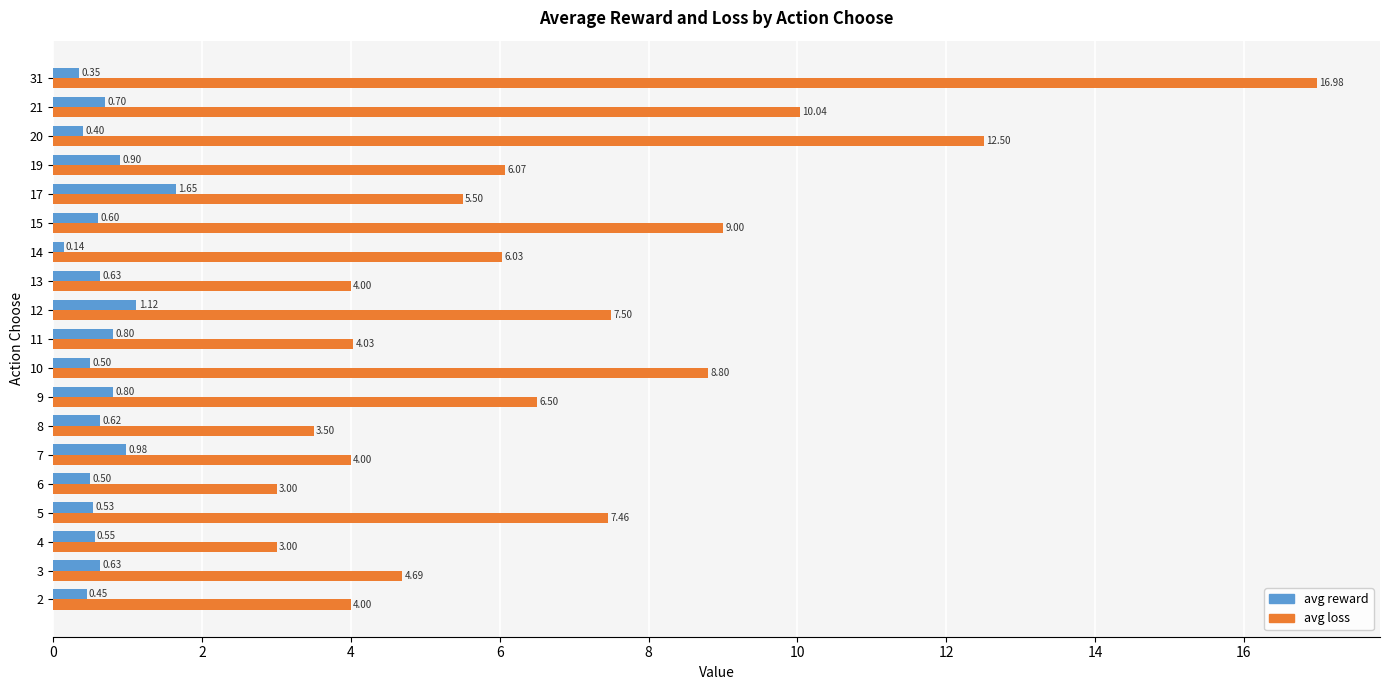

Rank the series by their average value, from highest to lowest.

avg loss, avg reward